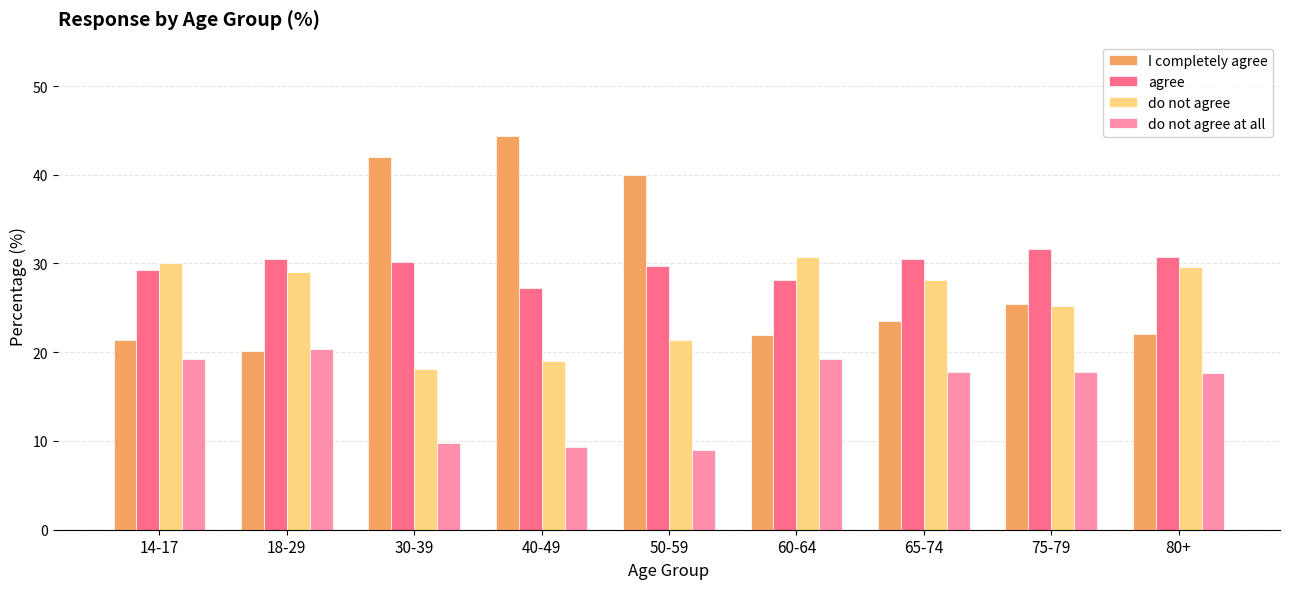

What is the difference between the maximum and minimum values in the do not agree series?

12.6